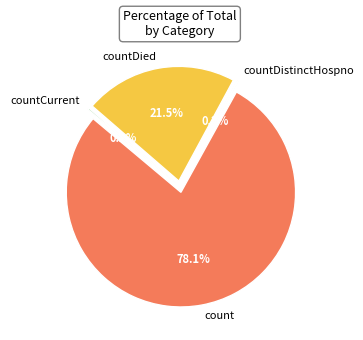

Which slice is the largest?

count